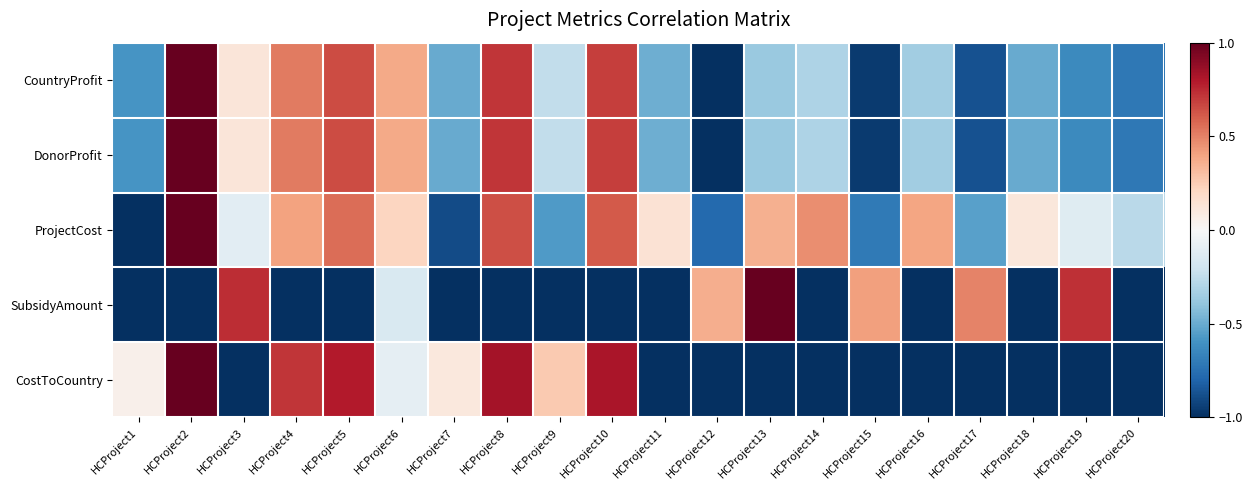

Rank the series at HCProject11 from lowest to highest value.

SubsidyAmount, CostToCountry, CountryProfit, DonorProfit, ProjectCost